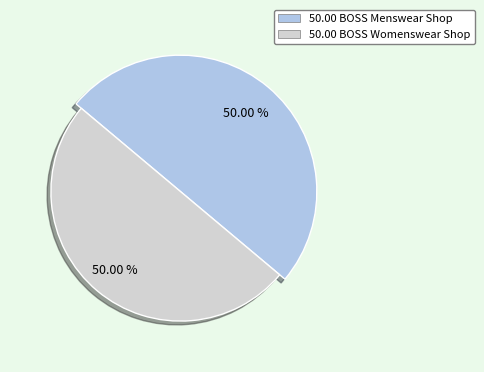

True or false: BOSS Womenswear Shop accounts for 43% of the total.

False